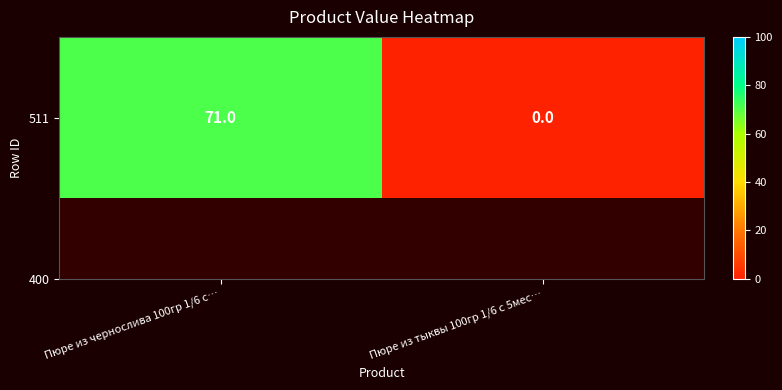

What is the change in value from Пюре из чернослива 100гр 1/6 с… to Пюре из тыквы 100гр 1/6 с 5мес…?

-71